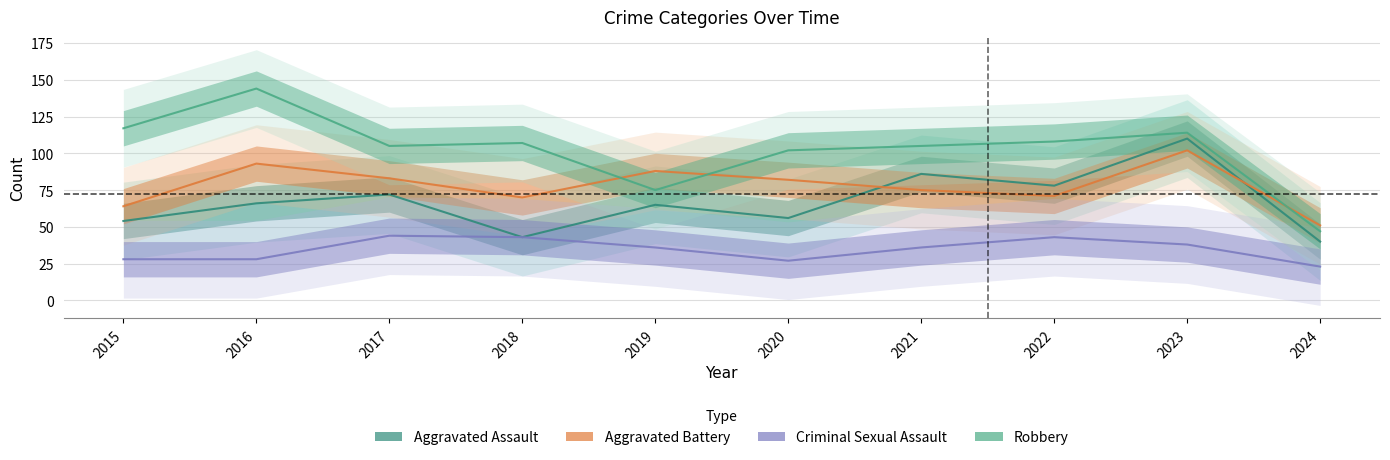

What is the average value of the Robbery series?

102